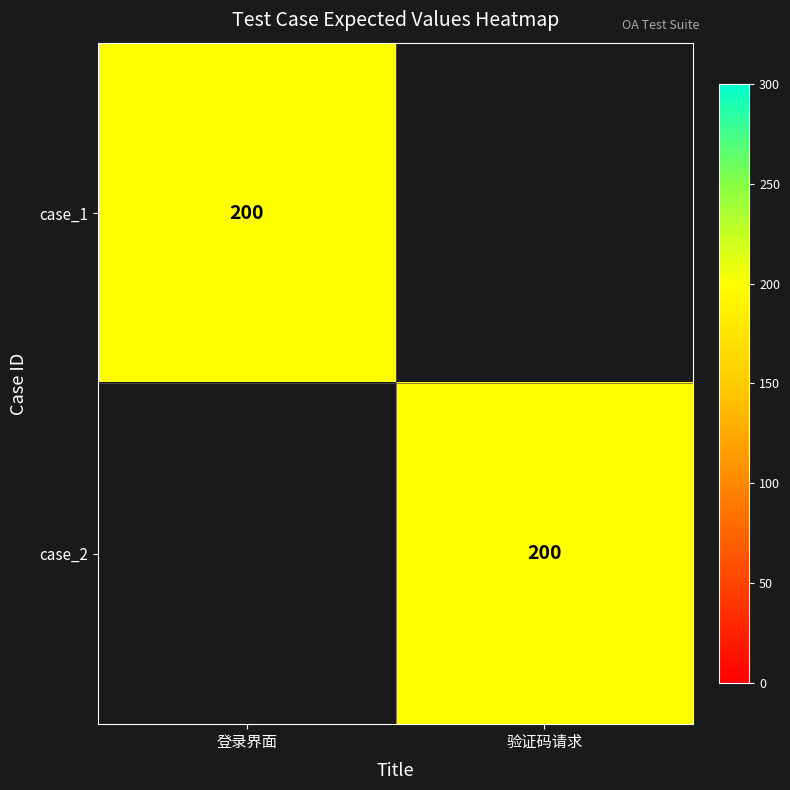

Is it true that case_2 equals 351 at 验证码请求?

False